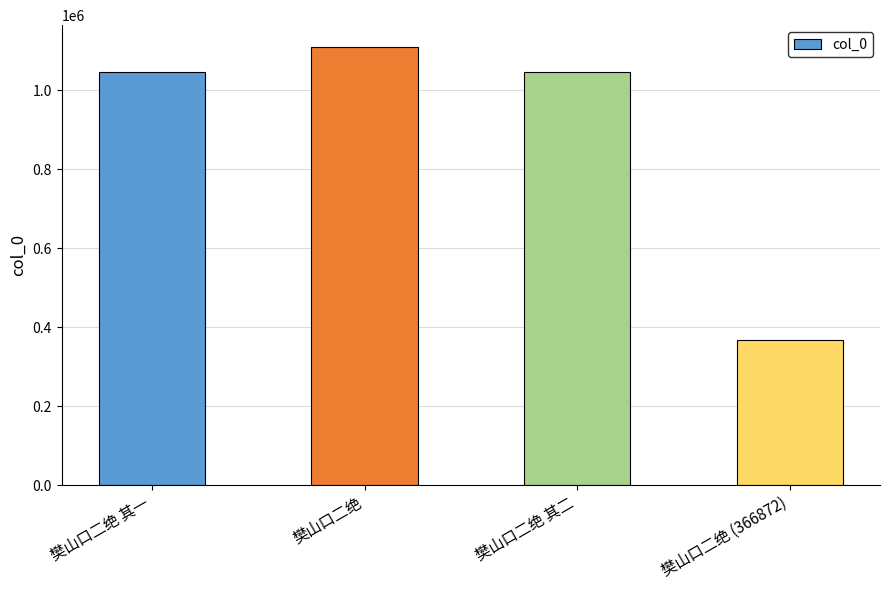

Are the bars horizontal?

No